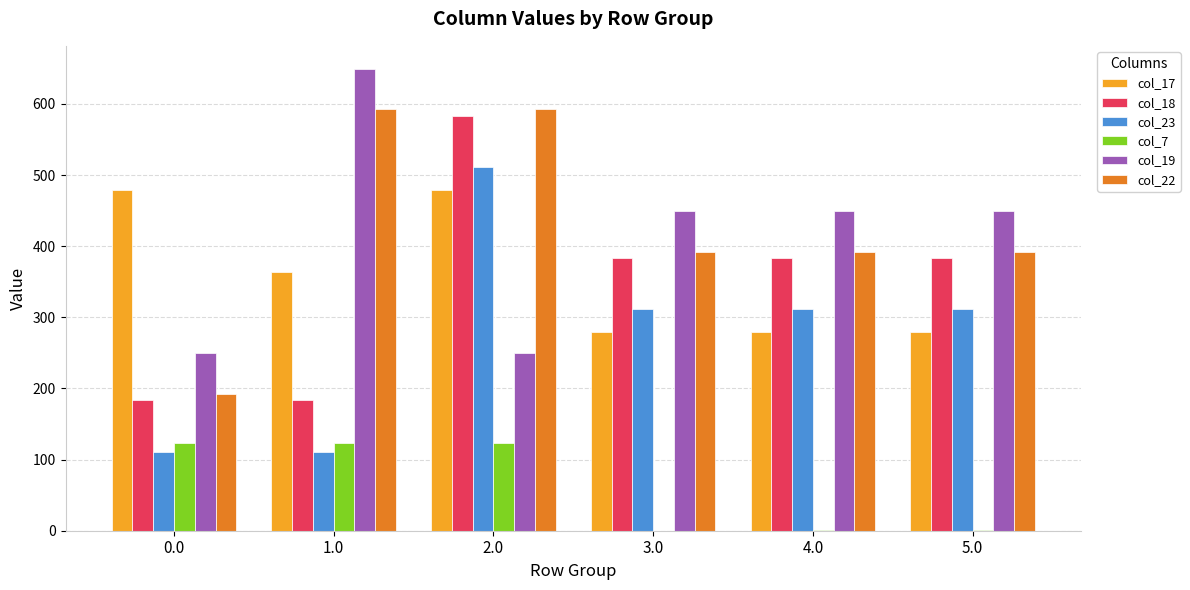

What is the greatest value displayed?

649.2